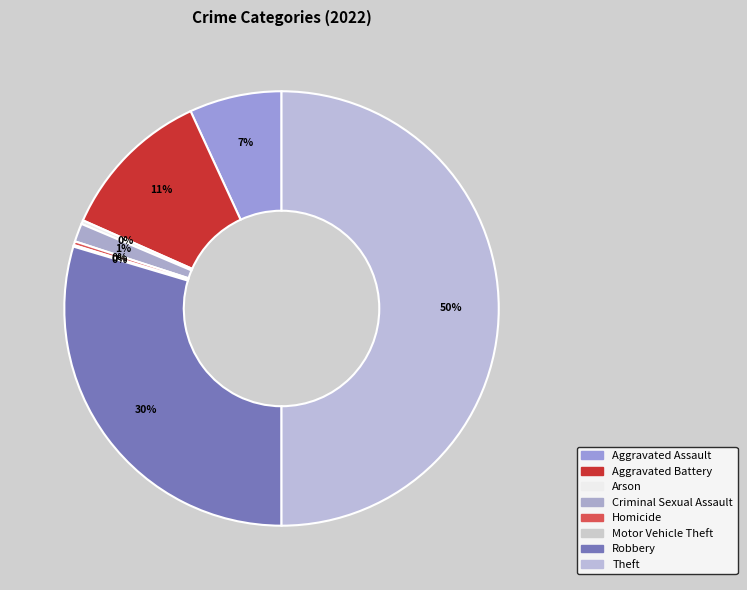

To the nearest percent, what is the difference between the largest and smallest slice percentages?

50%